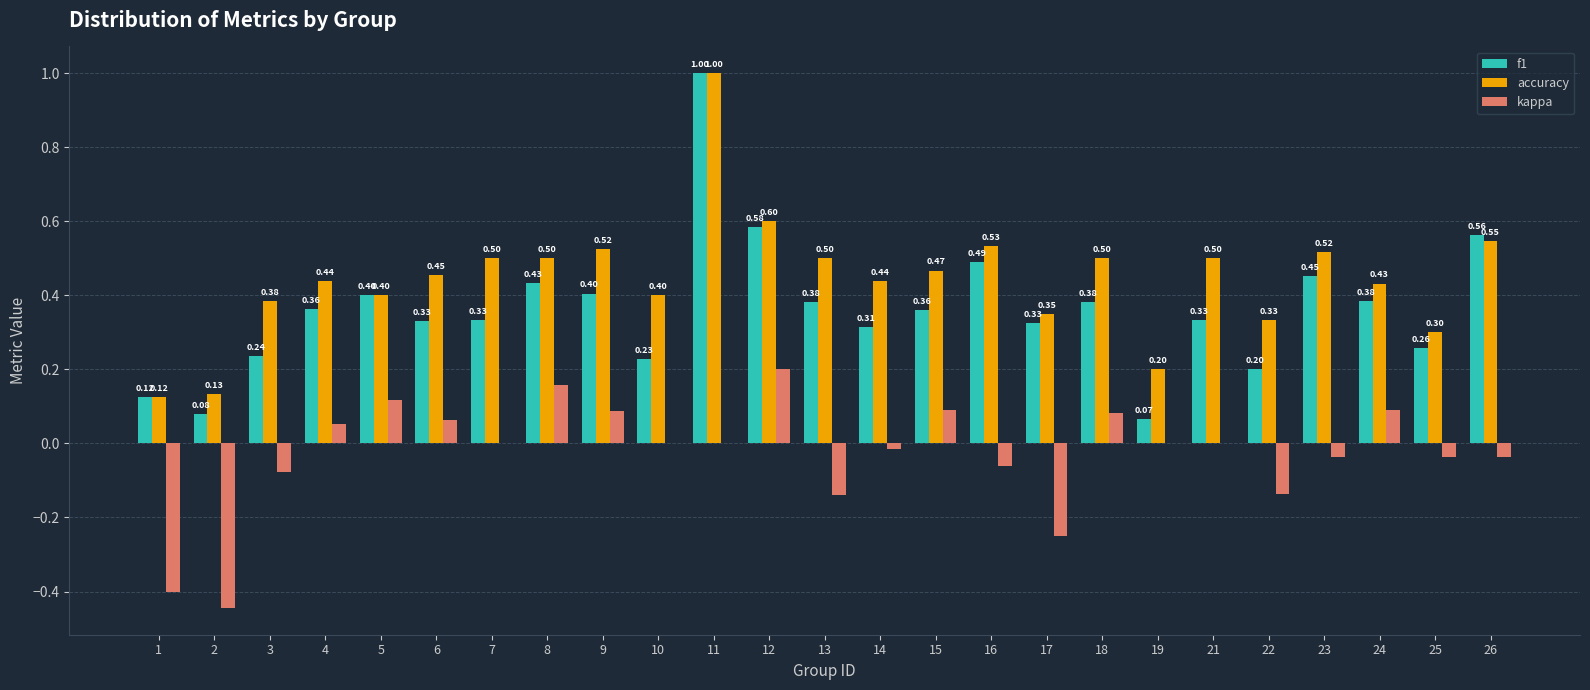

At which label is accuracy closest to 0?

1